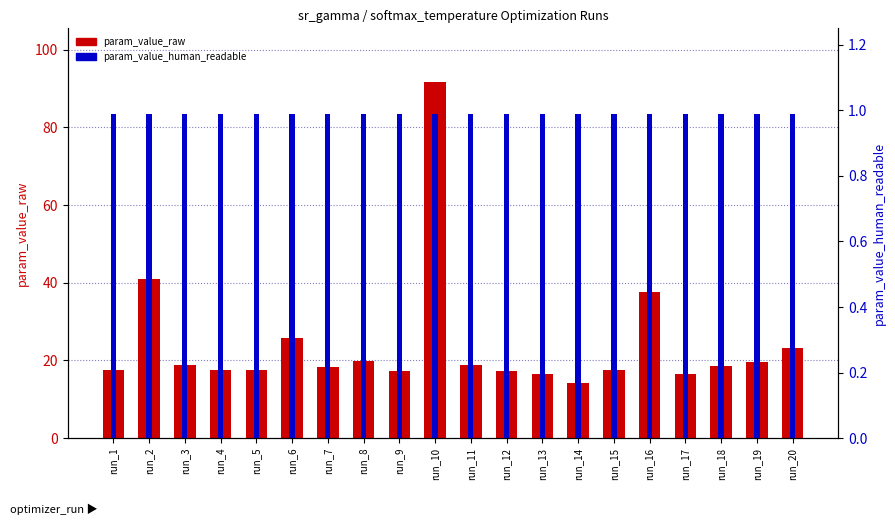

Is it true that param_value_raw equals 8.0 at run_14?

False